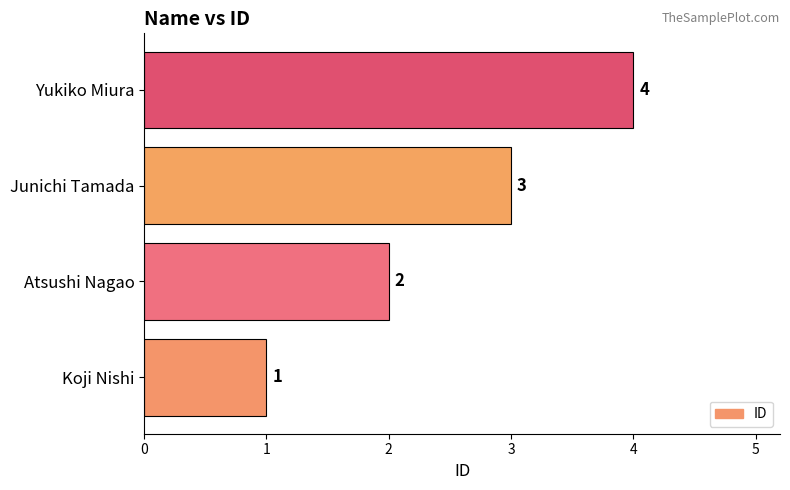

At which label is the value closest to 2?

Atsushi Nagao